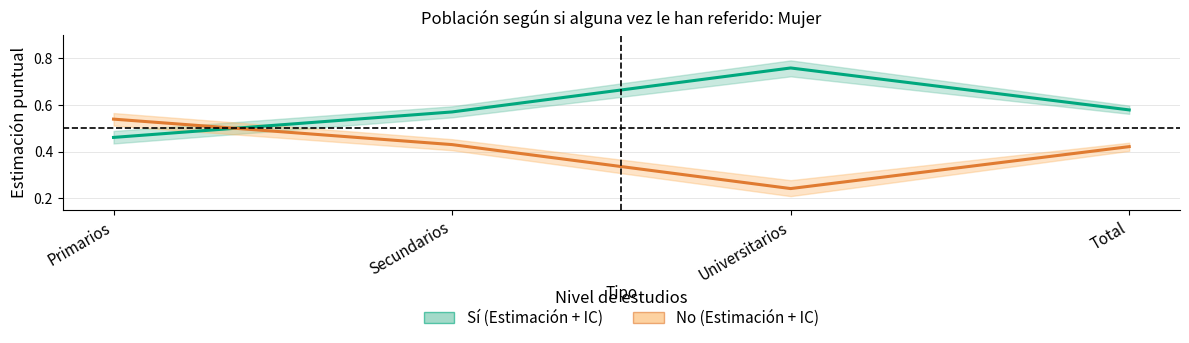

Count the number of data series in this chart.

2